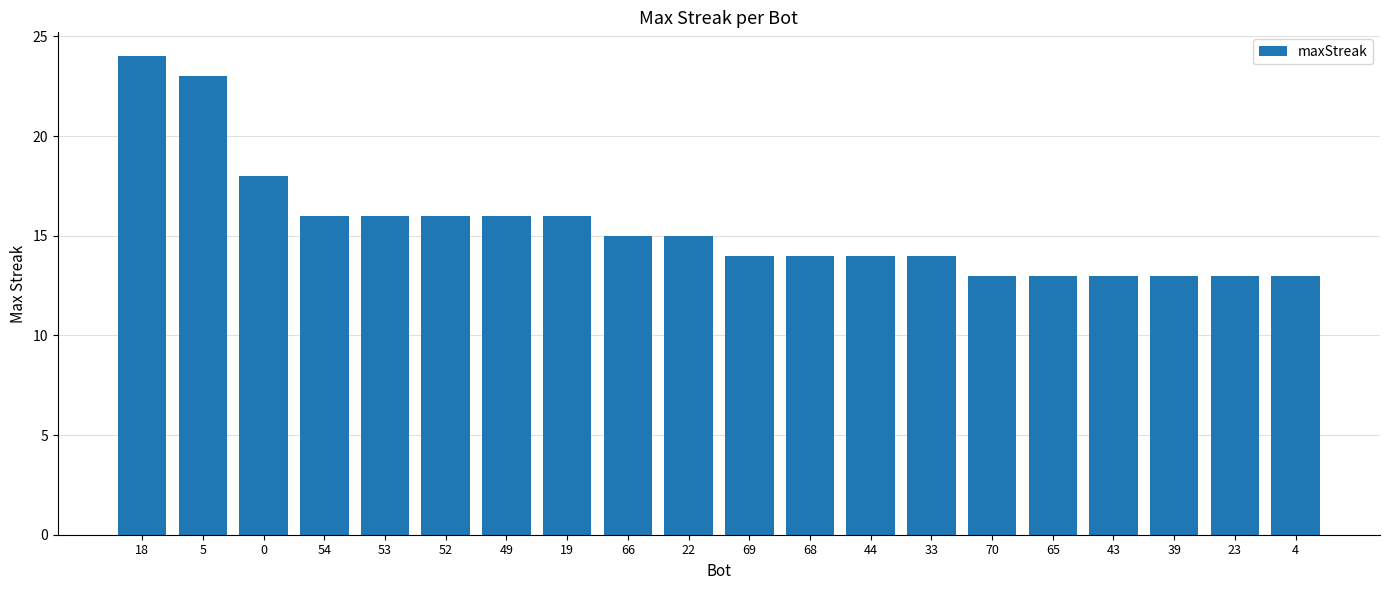

What position from the right is 68?

9